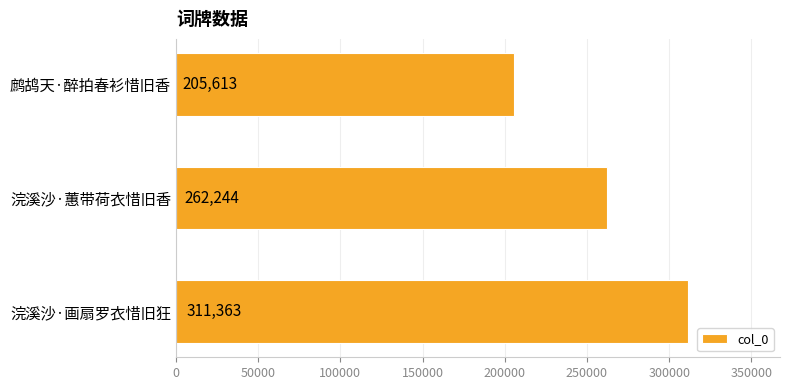

Is it true that the value at 浣溪沙·蕙带荷衣惜旧香 is 262244?

True